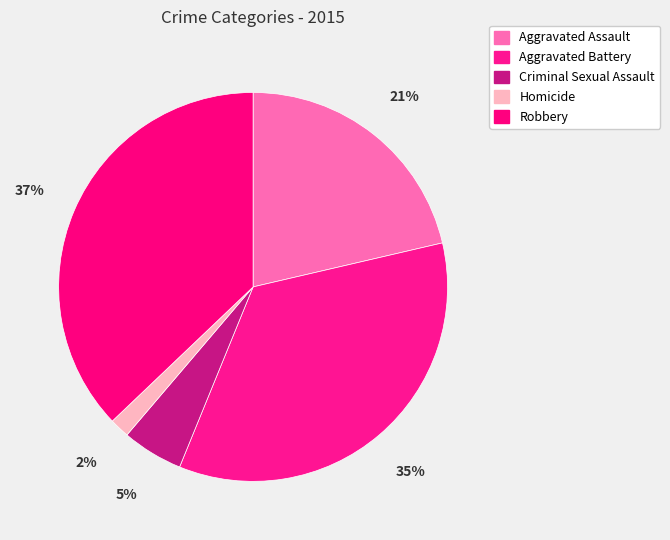

To the nearest percent, what is the difference between the Criminal Sexual Assault and Homicide slice percentages?

3%